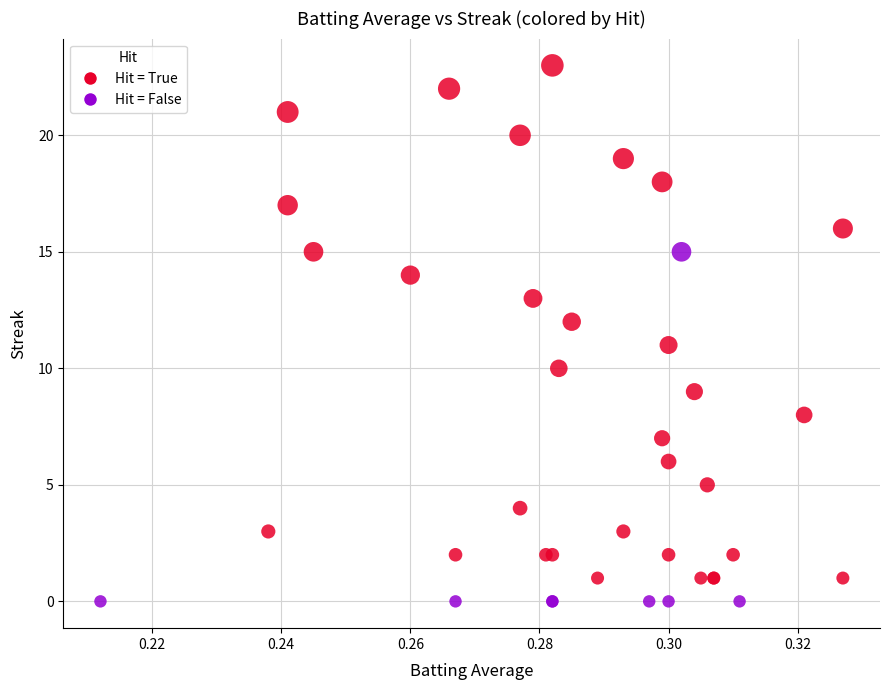

Which series has the widest spread of Y values?

Hit = True